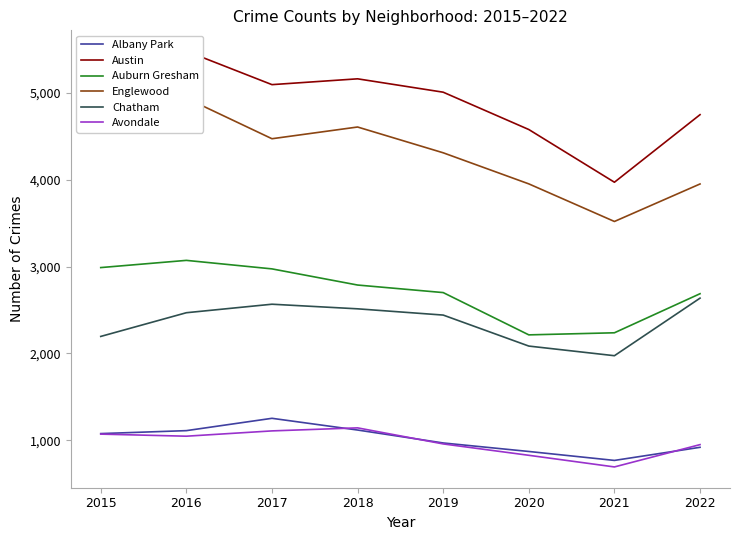

True or false: Englewood and Auburn Gresham intersect in this chart.

False